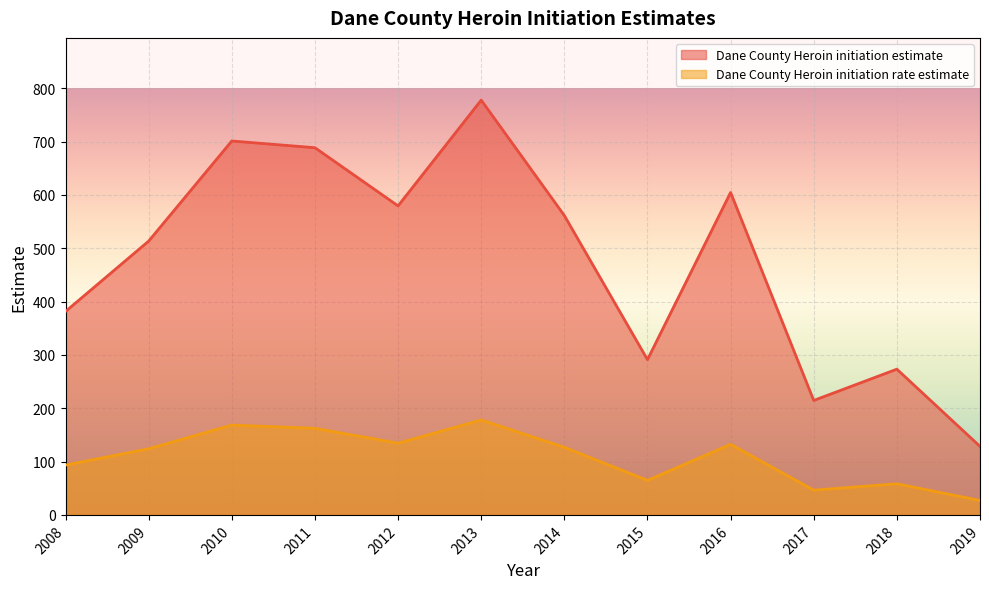

How many lines are shown in the chart?

2